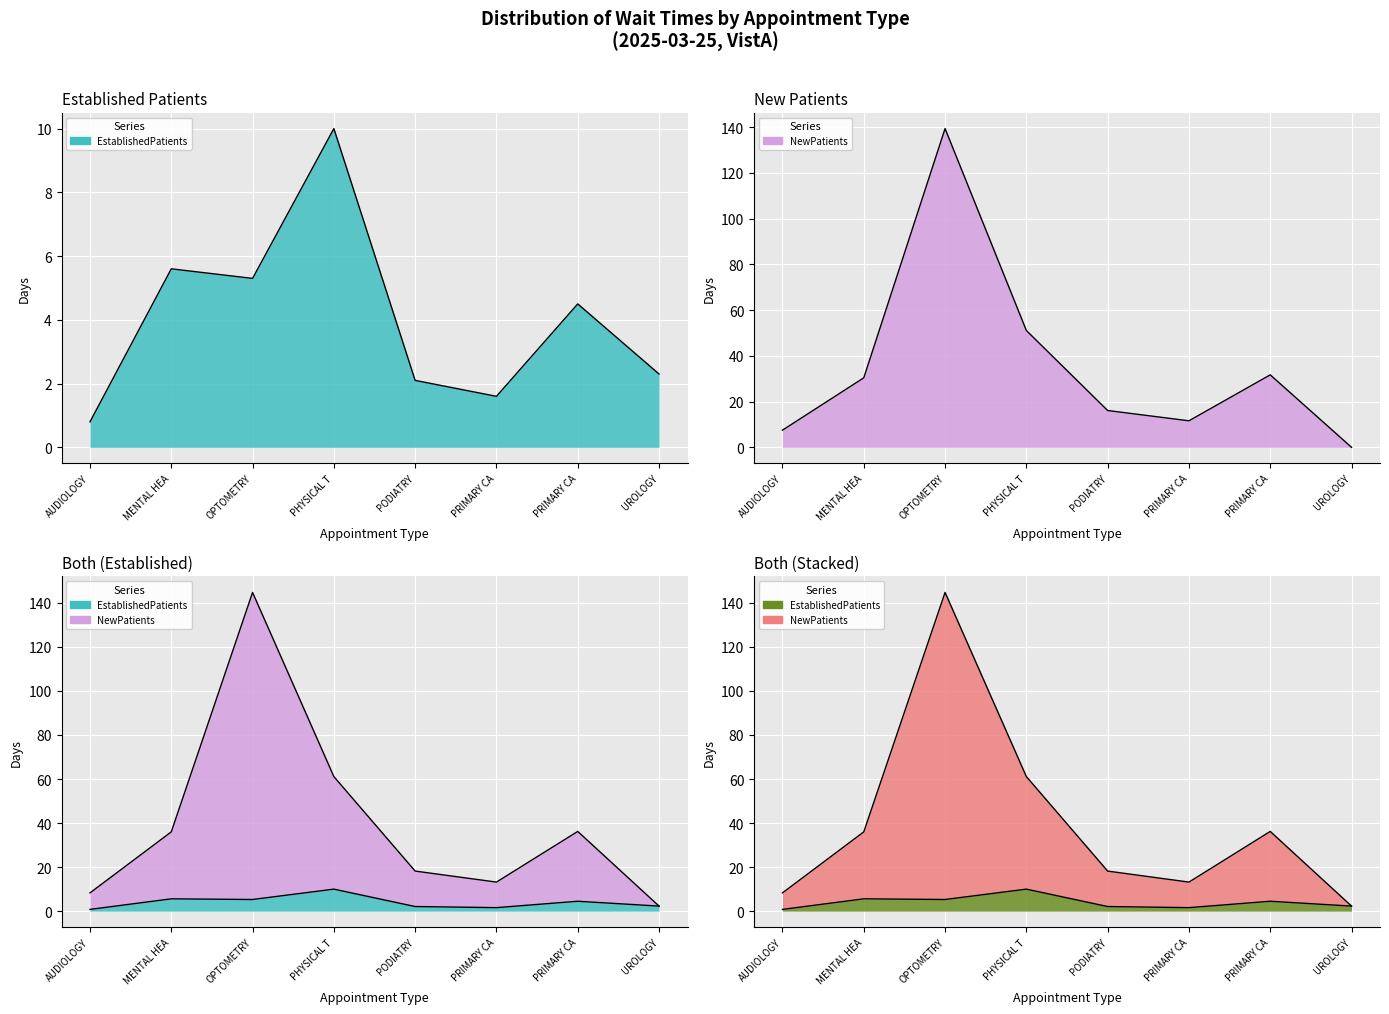

What is the greatest value displayed?

139.4